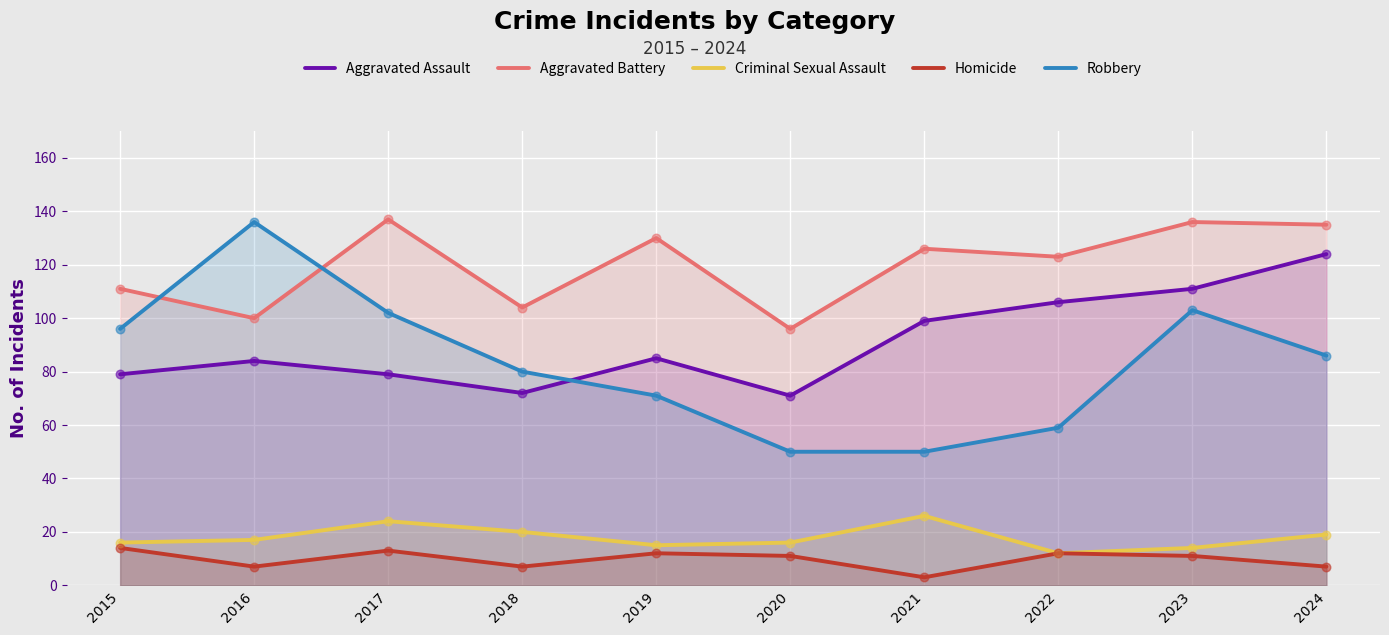

Is the value of Aggravated Battery at 2020 greater than the value of Aggravated Assault at 2019?

Yes